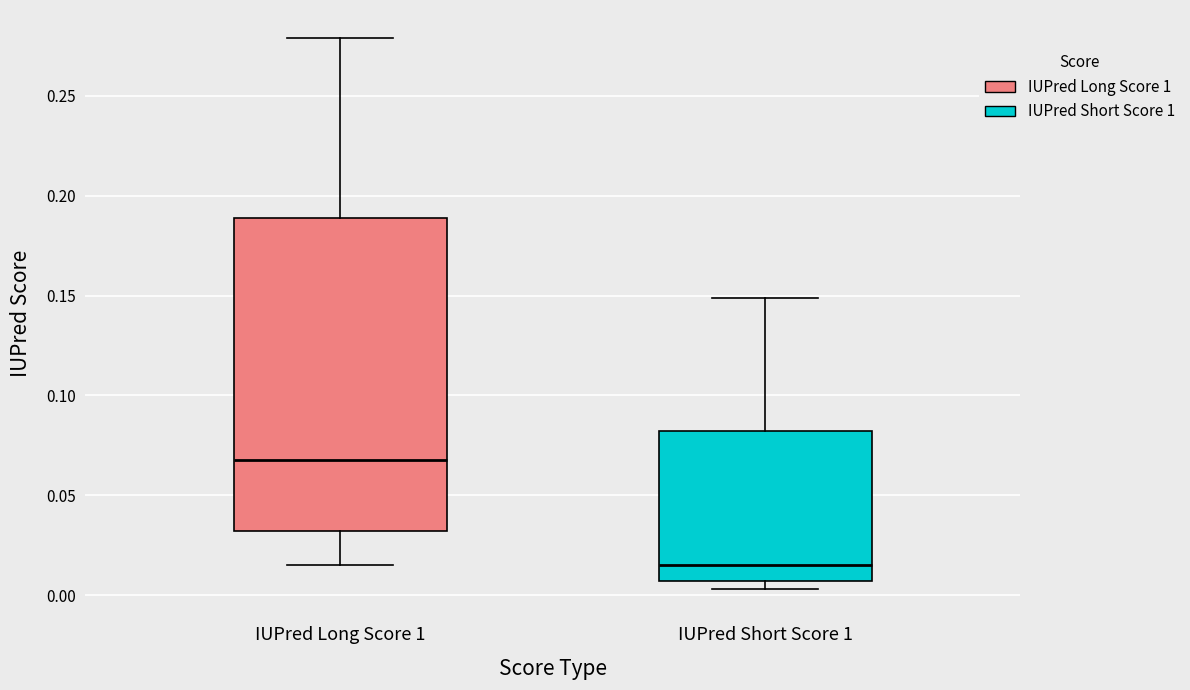

Where does the upper whisker of the box for IUPred Long Score 1 end on the y-axis? The values are not printed on the chart, so give them approximately, as read against the axis.

0.280